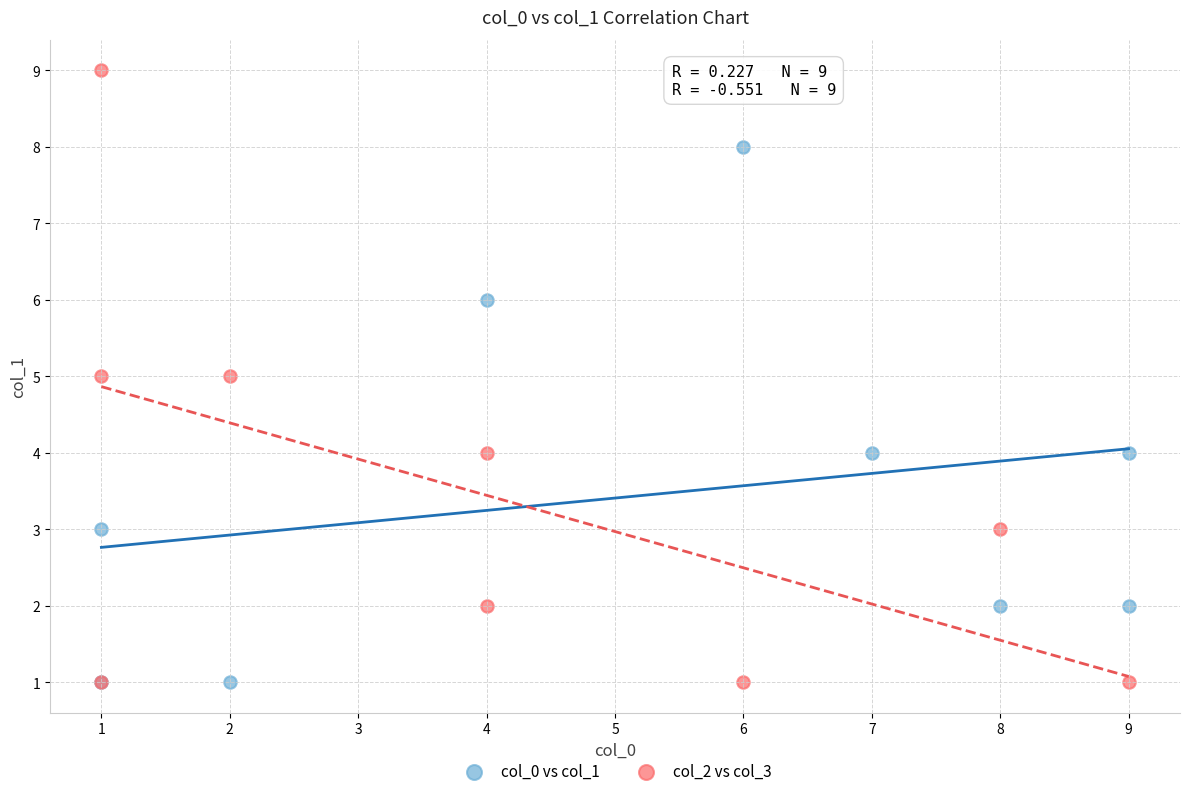

What are all the series names shown in the legend?

col_0 vs col_1, col_2 vs col_3